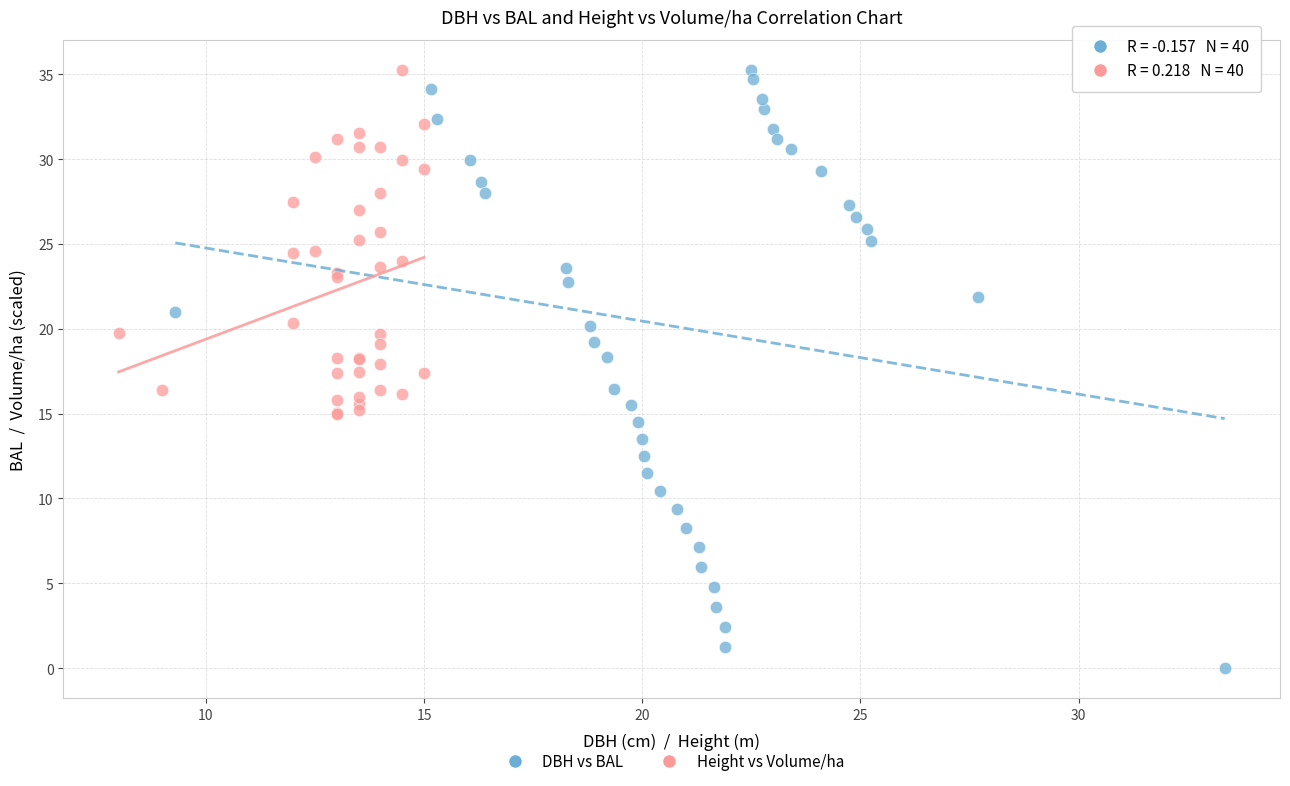

Which series reaches the minimum Y coordinate?

DBH vs BAL